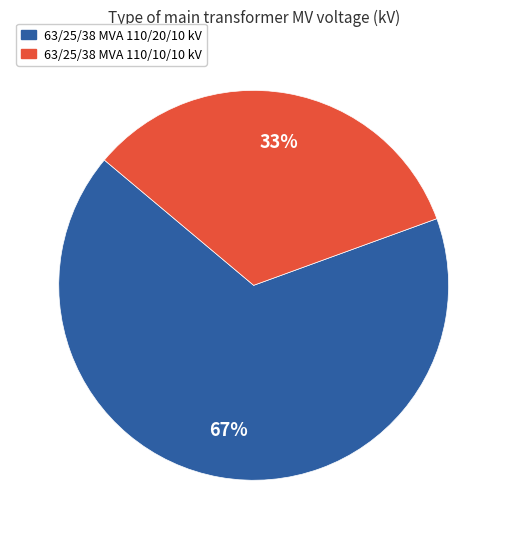

Rank the categories by value from lowest to highest.

63/25/38 MVA 110/10/10 kV, 63/25/38 MVA 110/20/10 kV